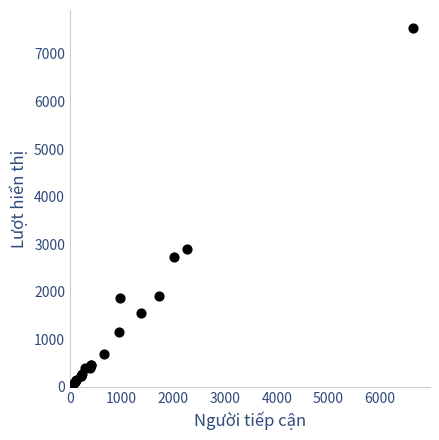

What Y value in the scatter plot is closest to 3809?

2907